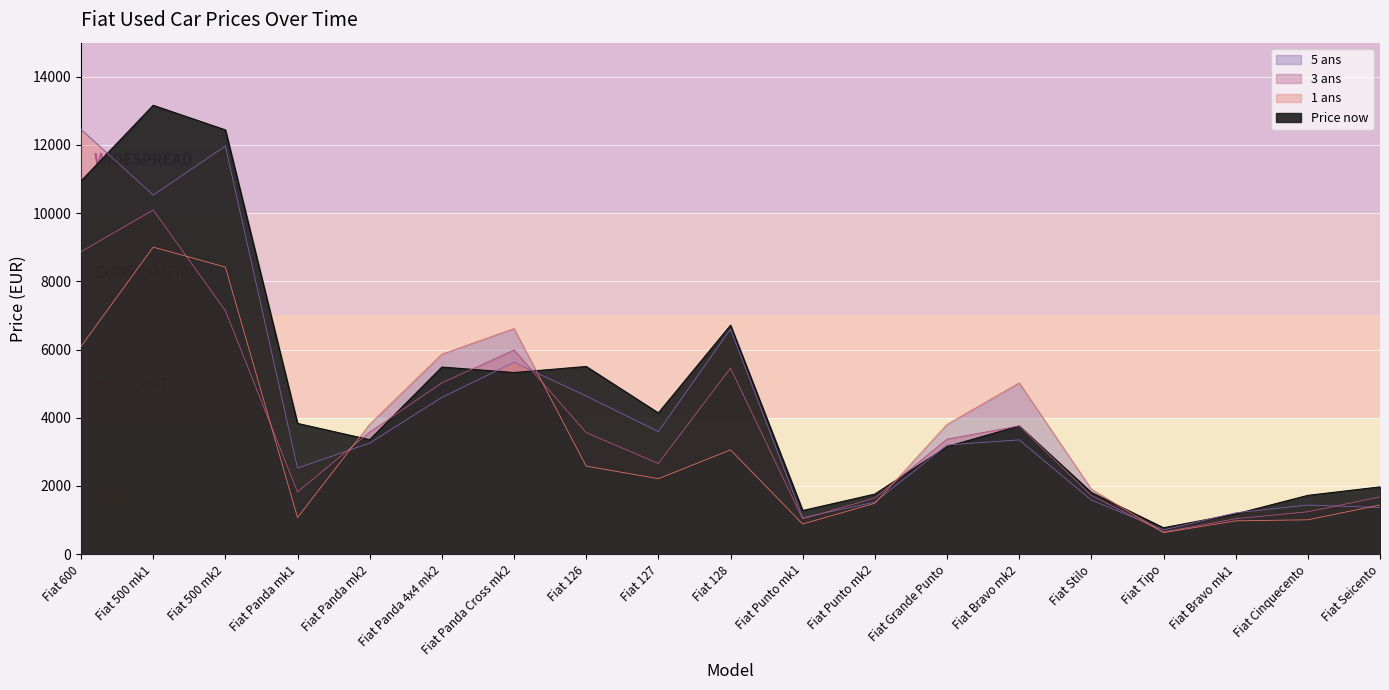

Is it true that 3 ans equals 752 at Fiat Stilo?

False